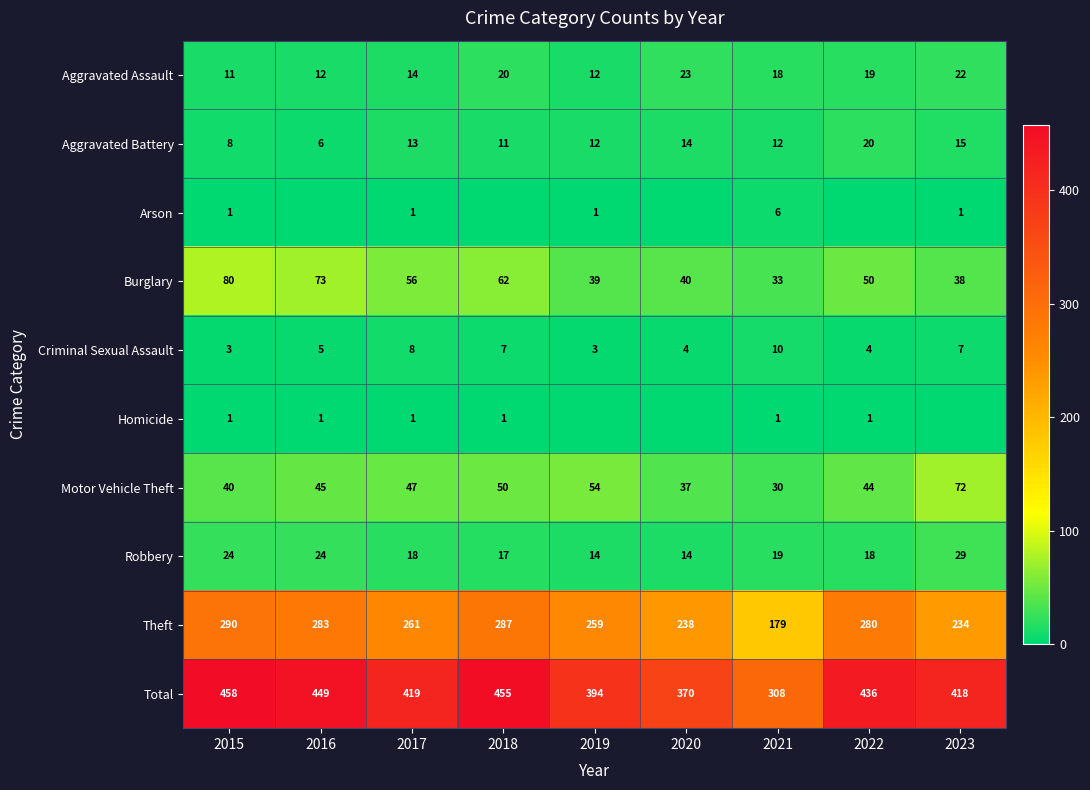

What is the minimum value for Burglary?

33